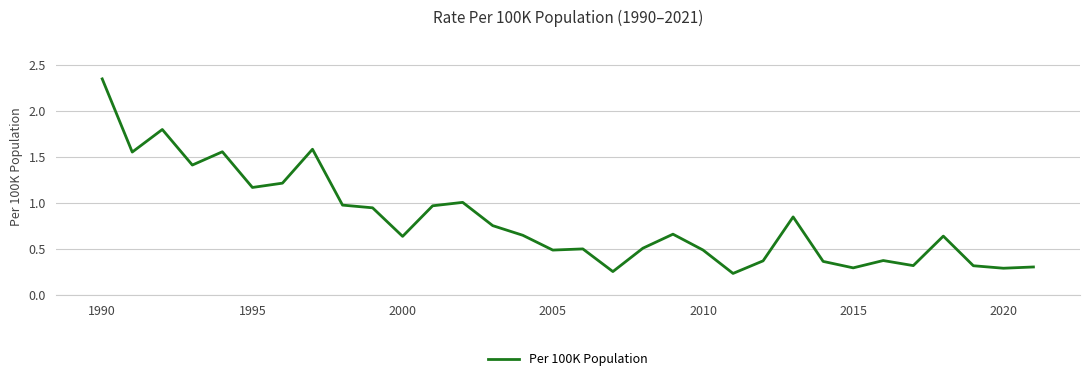

What is the difference between the maximum and minimum values?

2.1